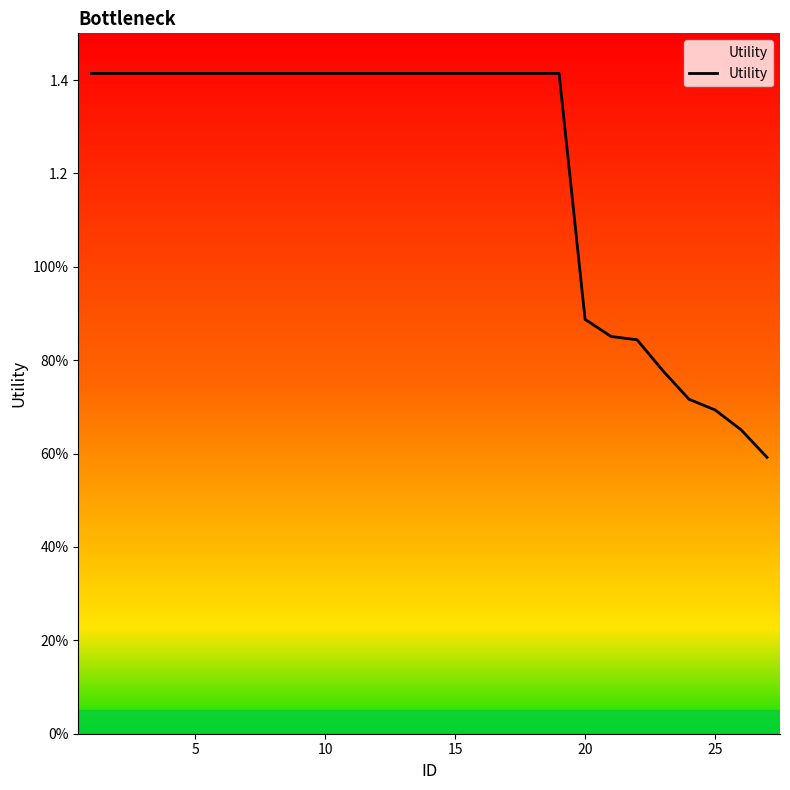

Is this an area chart (filled region under the line)?

Yes